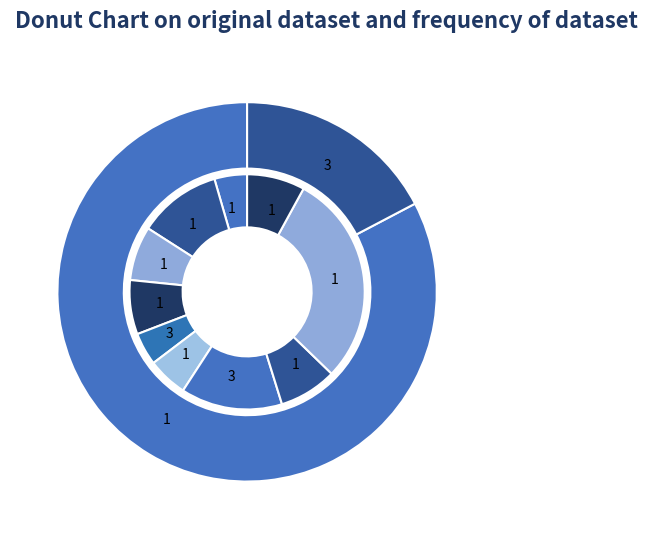

At 1, list the series in order from largest to smallest.

outer, inner